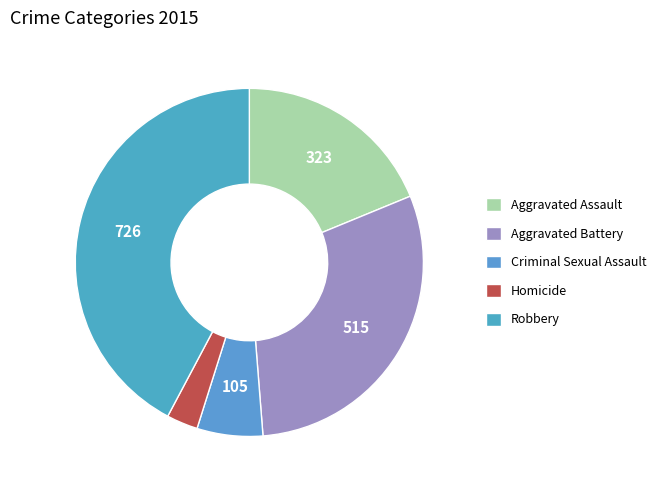

The Aggravated Assault slice represents 7% of the pie. True or false?

False